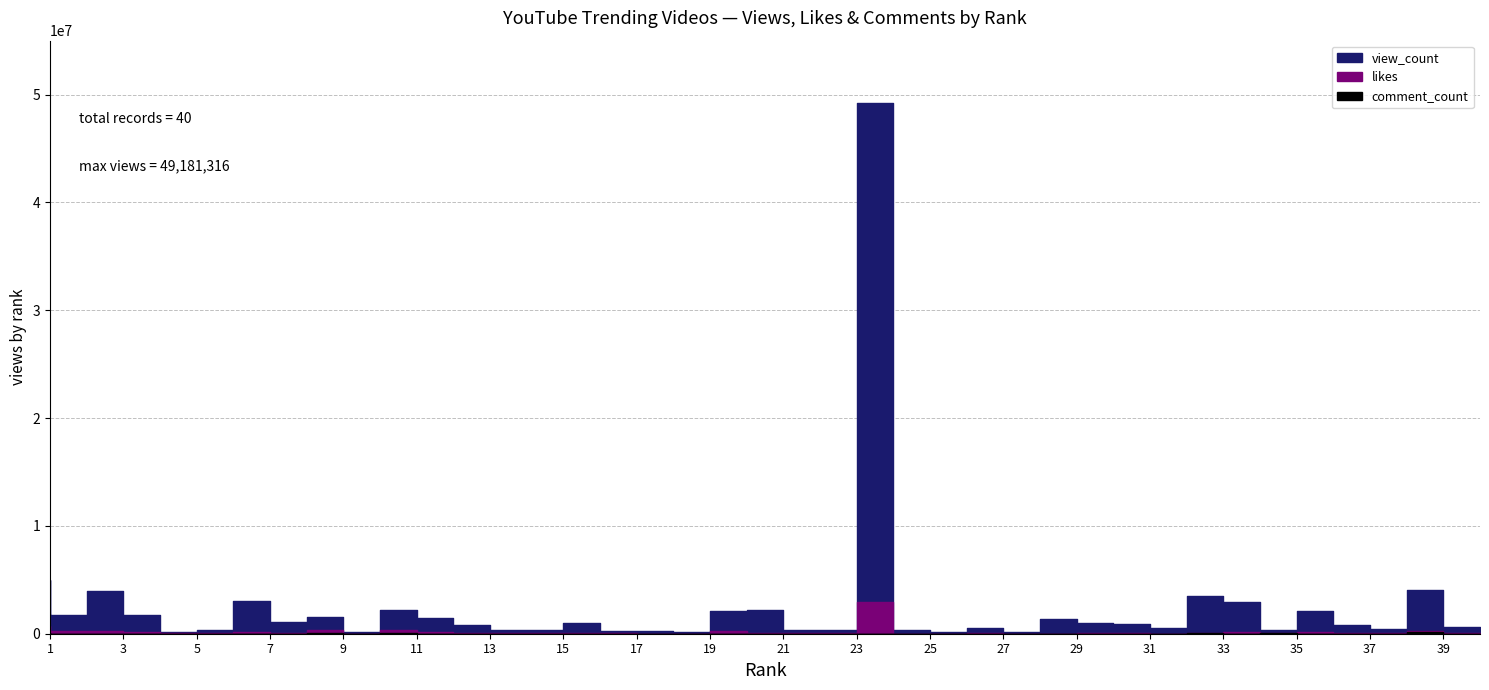

What is the difference between the comment_count values at 1 and 4?

35261